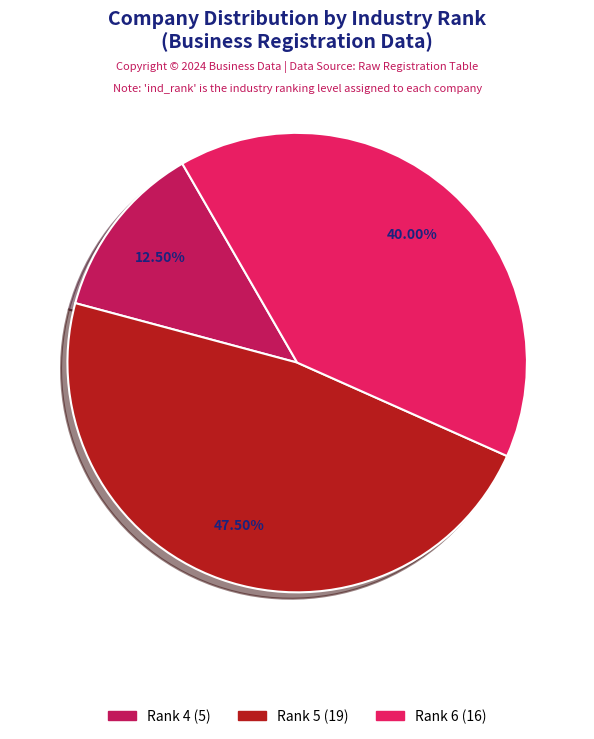

To the nearest percent, what is the average slice percentage?

33%